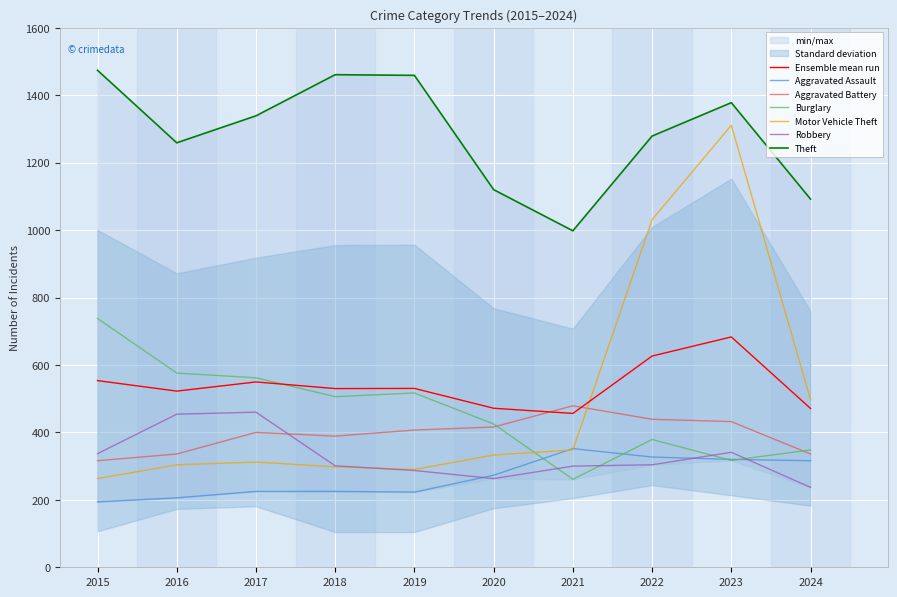

Where is Motor Vehicle Theft nearest to the value 787?

2022